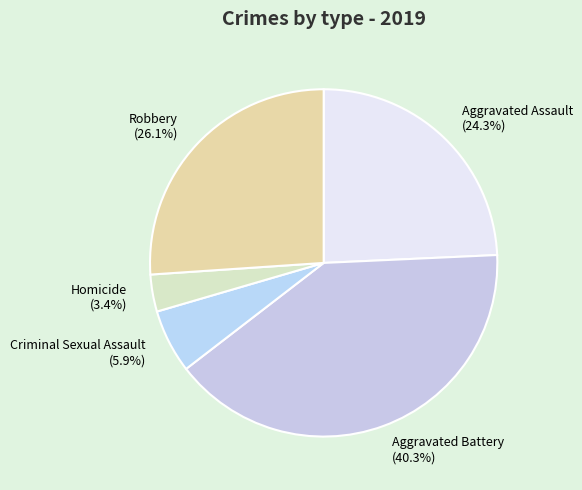

What percentage do Robbery and Criminal Sexual Assault together represent?

32.0%